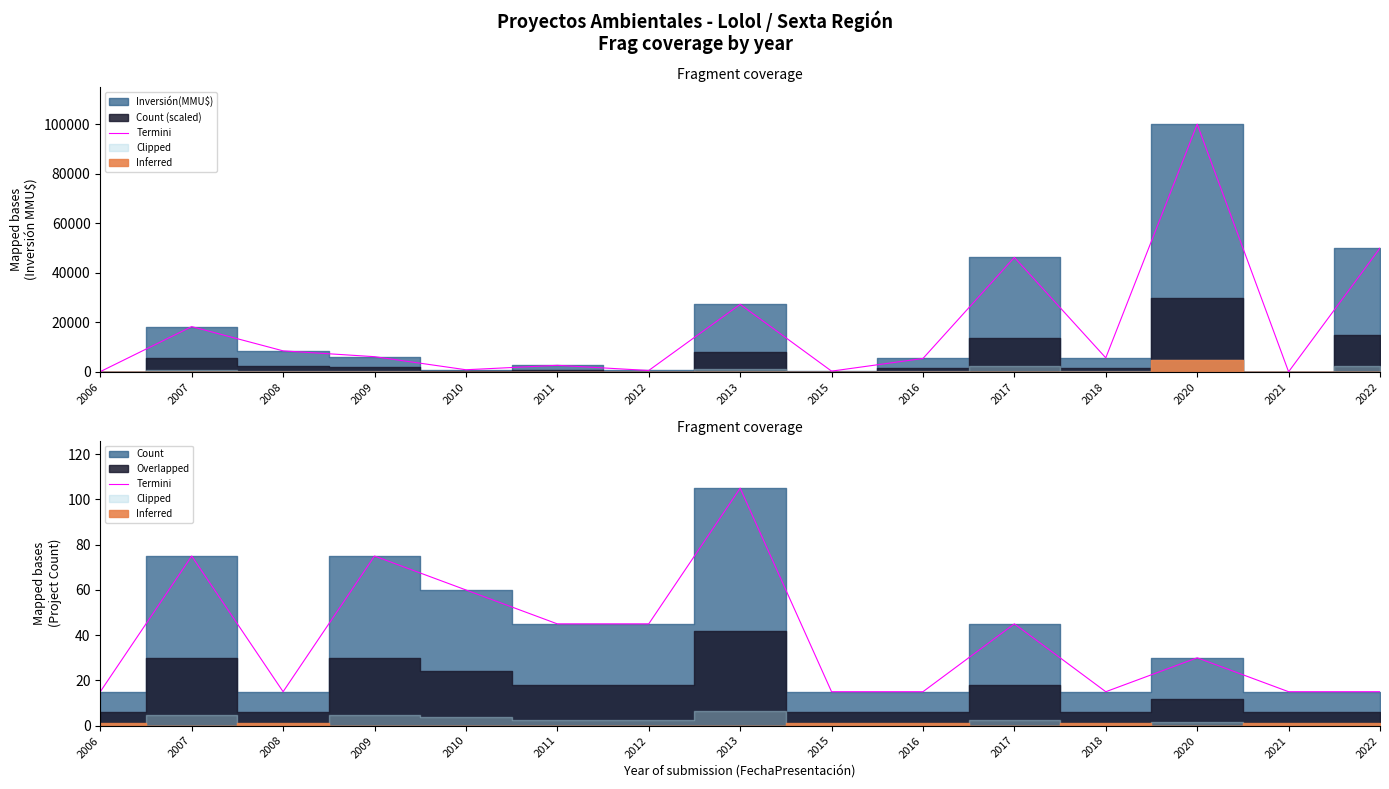

Reading left to right, extract all data points from this chart.

15	75	15	75	60	45	45	105	15	15	45	15	30	15	15